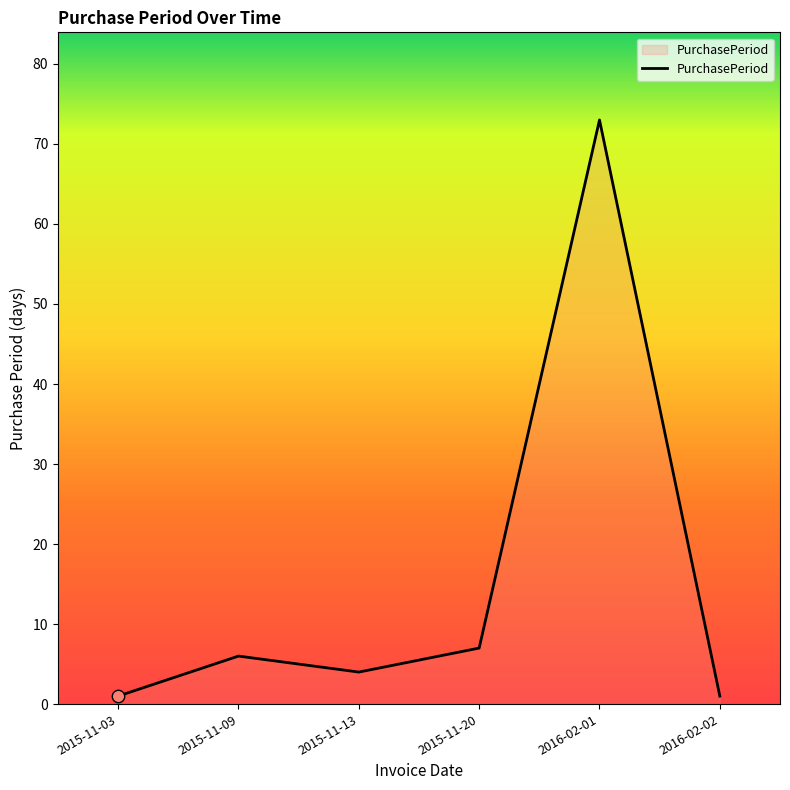

Approximately how many times larger is the value at 2015-11-13 compared to 2015-11-03?

4.0